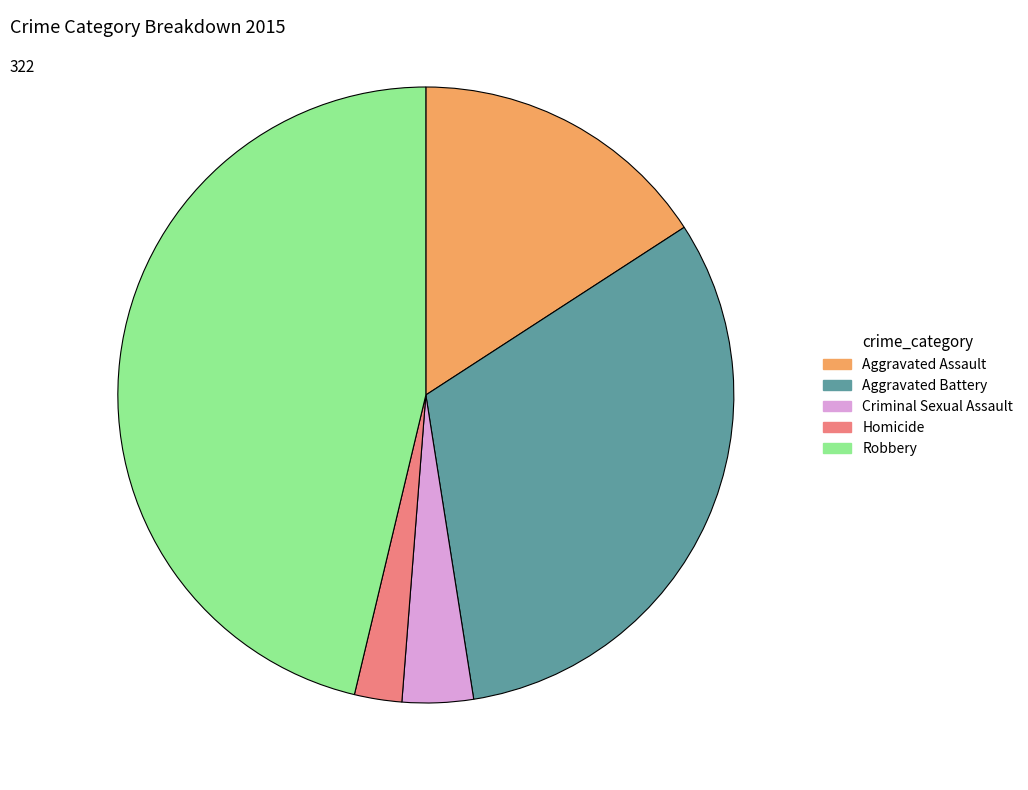

Approximately how many times larger is the value at Robbery compared to Aggravated Assault?

2.9